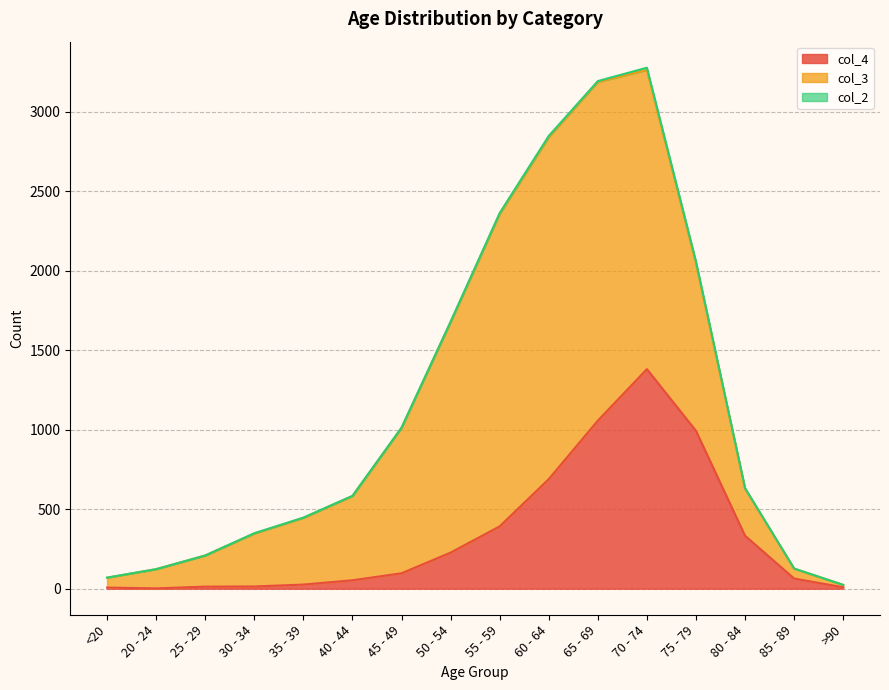

The value of col_2 at 35 - 39 is 1. True or false?

False